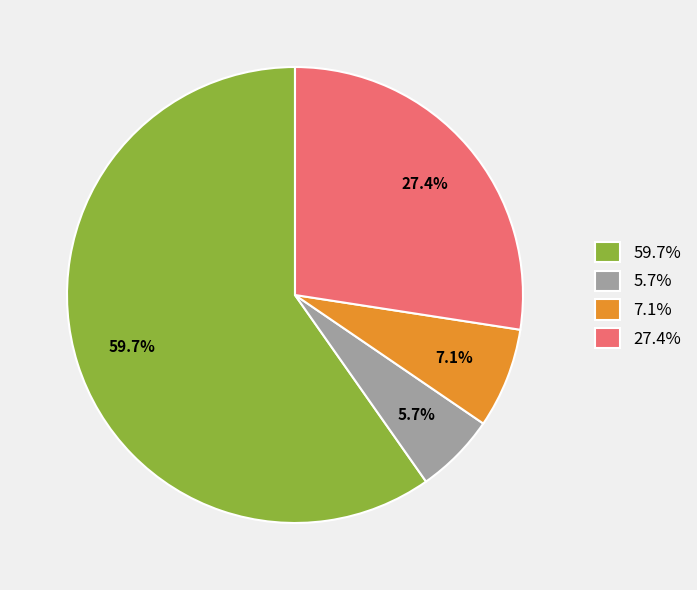

Which category has the smallest portion of the pie?

5.7%